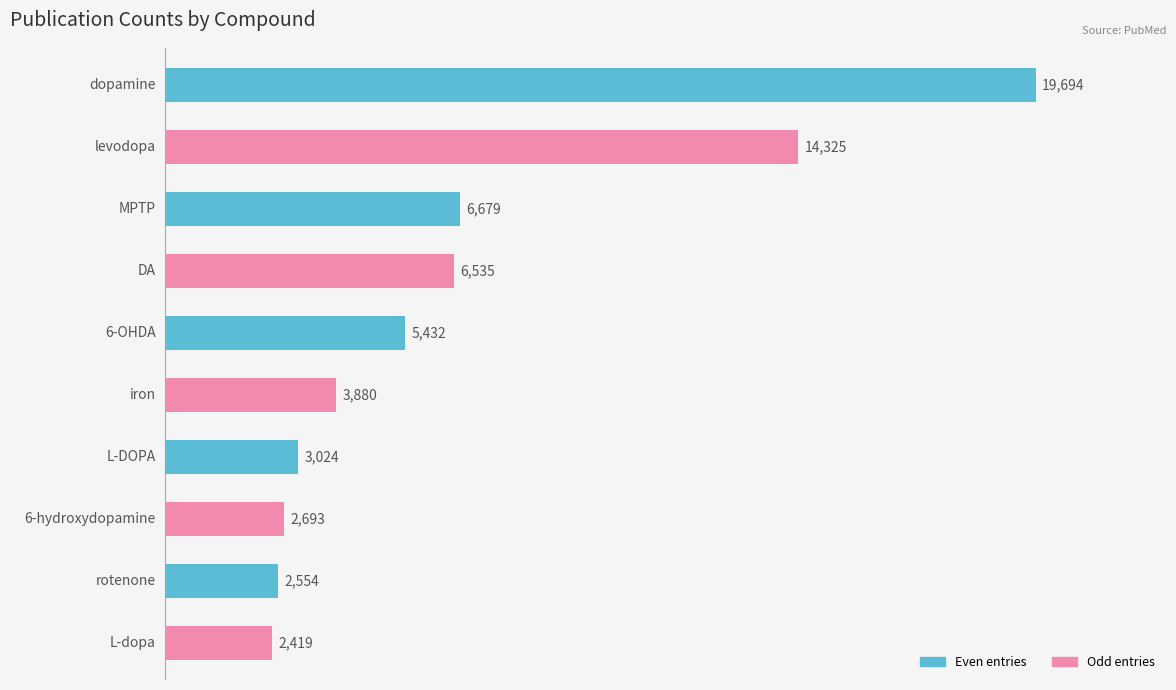

Reading top to bottom, what are all the values shown in this chart?

19694	14325	6679	6535	5432	3880	3024	2693	2554	2419